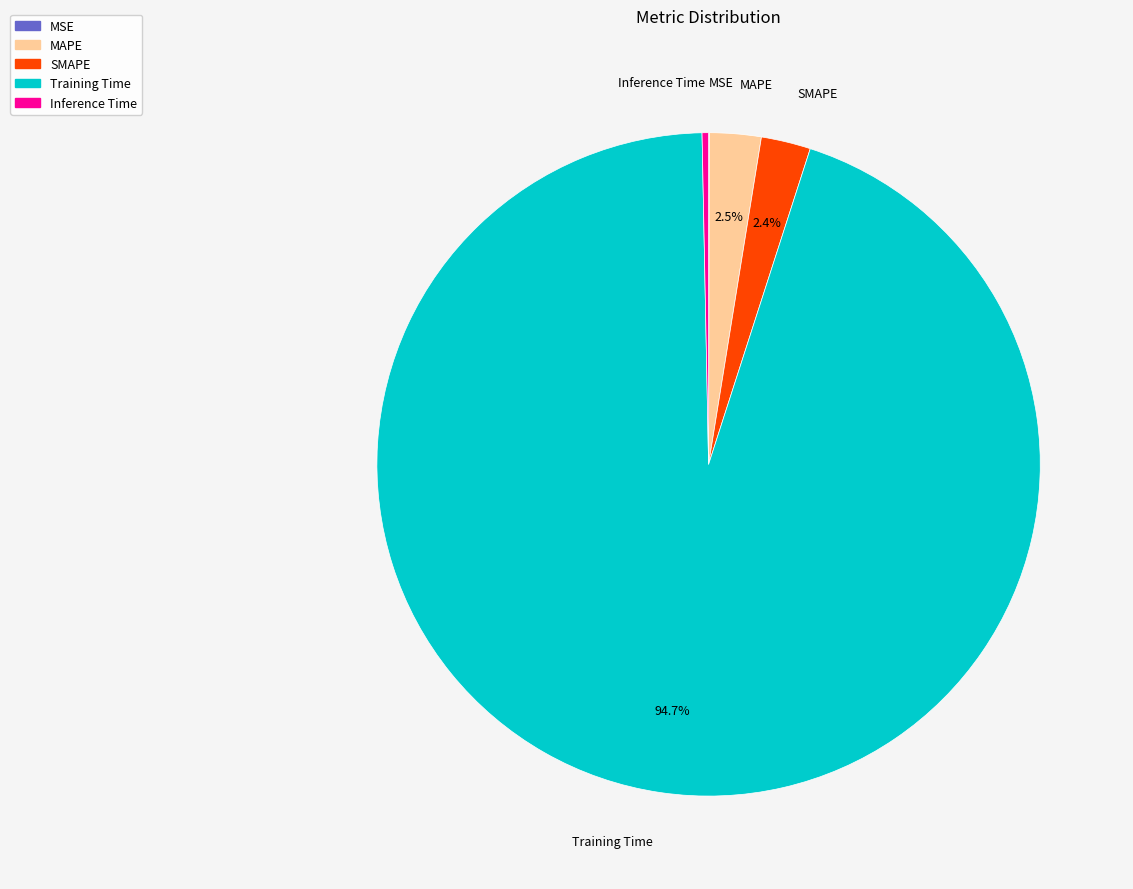

What is the total percentage of MAPE and SMAPE?

4.9%